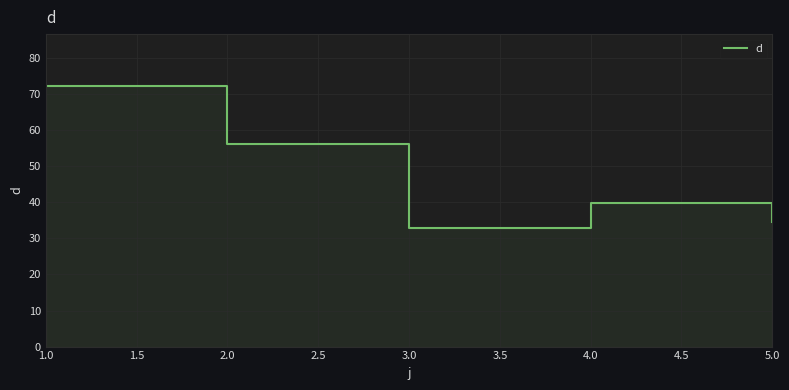

What is the value of the 3rd point from the left?

33.0